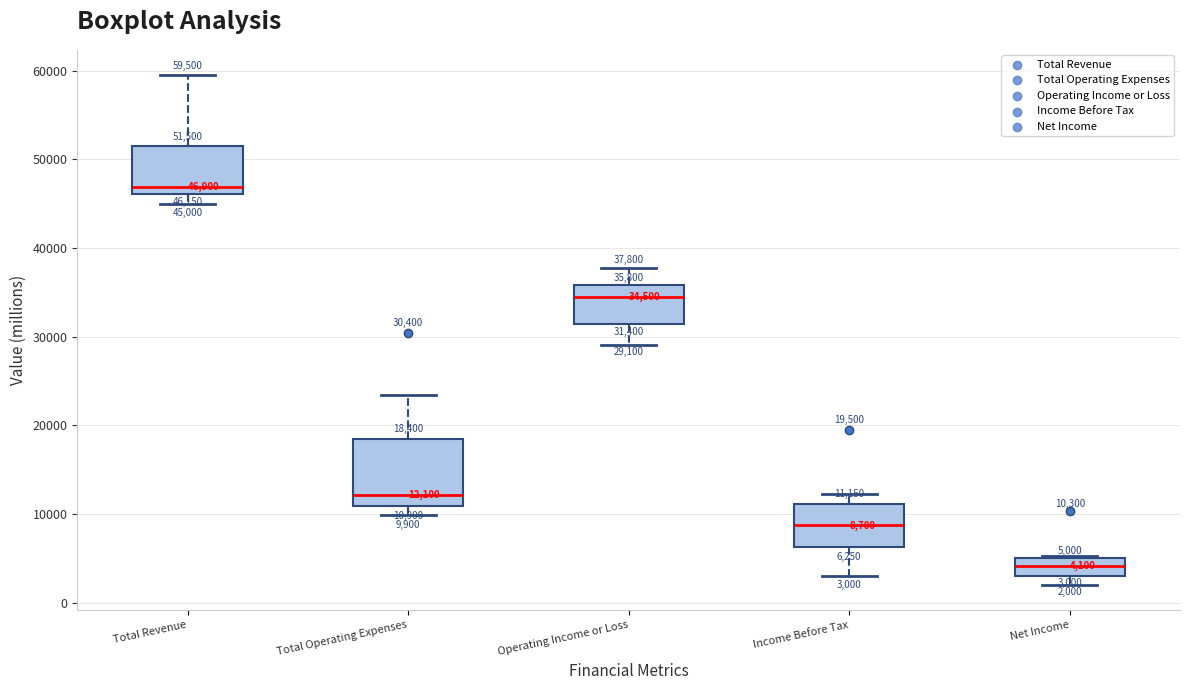

Which box's median line is the lowest?

Net Income